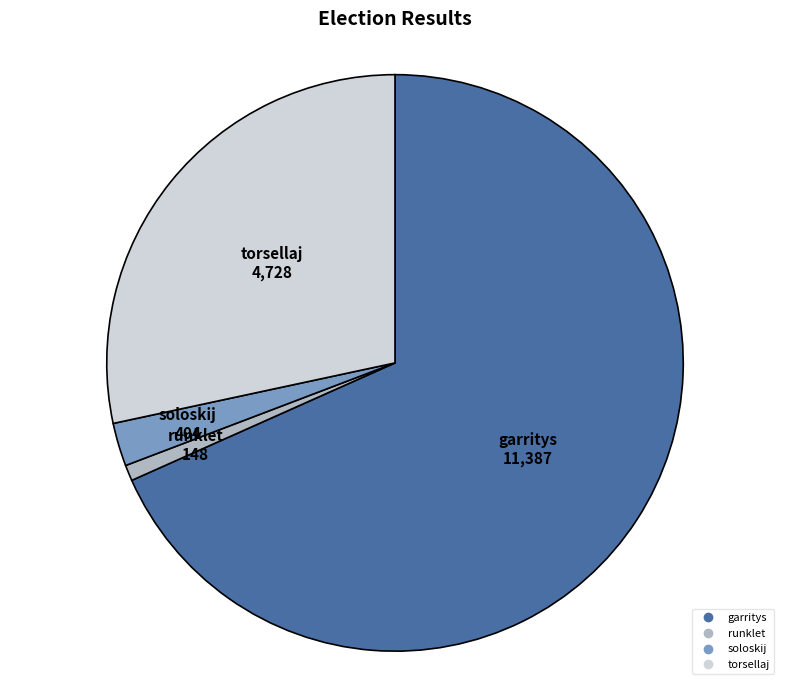

True or false: soloskij accounts for 11% of the total.

False